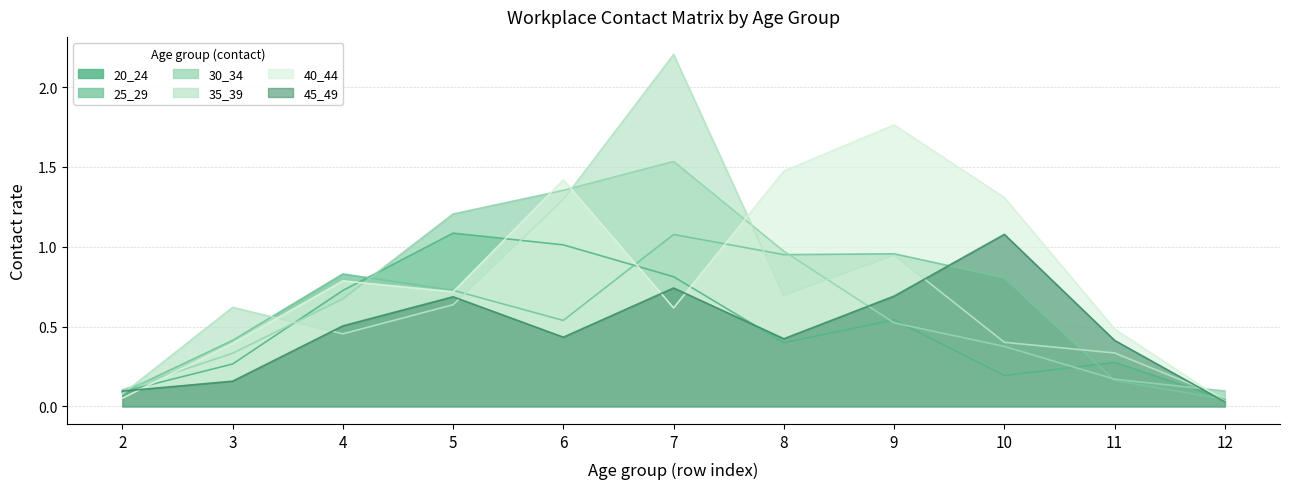

What is the approximate value of 30_34 at 2?

0.1